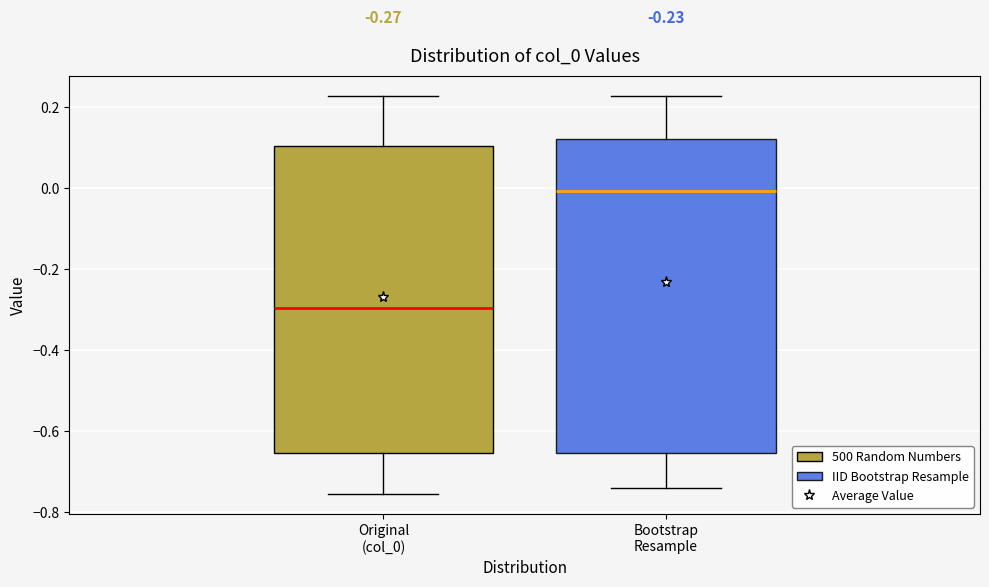

Which box has the lowest median line?

Original (col_0)